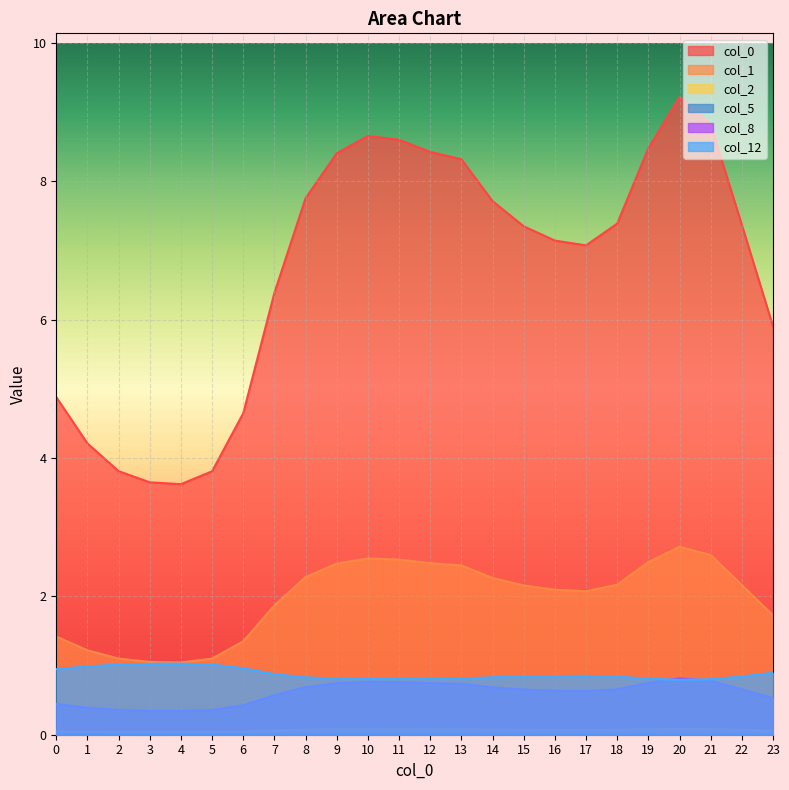

Reading right to left, what are all the values shown in this chart?

0: 5.9	7.4	8.8	9.2	8.5	7.4	7.1	7.1	7.3	7.7	8.3	8.4	8.6	8.7	8.4	7.8	6.4	4.6	3.8	3.6	3.6	3.8	4.2	4.9
1: 1.7	2.2	2.6	2.7	2.5	2.2	2.1	2.1	2.2	2.3	2.4	2.5	2.5	2.5	2.5	2.3	1.9	1.3	1.1	1.0	1.1	1.1	1.2	1.4
2: 0.1	0.1	0.1	0.1	0.1	0.1	0.1	0.1	0.1	0.1	0.1	0.1	0.1	0.1	0.1	0.1	0.1	0.0	0.0	0.0	0.0	0.0	0.0	0.0
5: 0.0	0.0	0.0	0.0	0.0	0.0	0.0	0.0	0.0	0.0	0.0	0.0	0.0	0.0	0.0	0.0	0.0	0.0	0.0	0.0	0.0	0.0	0.0	0.0
8: 0.5	0.7	0.8	0.8	0.8	0.7	0.6	0.6	0.7	0.7	0.7	0.7	0.8	0.8	0.7	0.7	0.6	0.4	0.4	0.3	0.3	0.4	0.4	0.4
12: 0.9	0.8	0.8	0.8	0.8	0.8	0.9	0.8	0.8	0.8	0.8	0.8	0.8	0.8	0.8	0.8	0.9	1.0	1.0	1.0	1.0	1.0	1.0	0.9